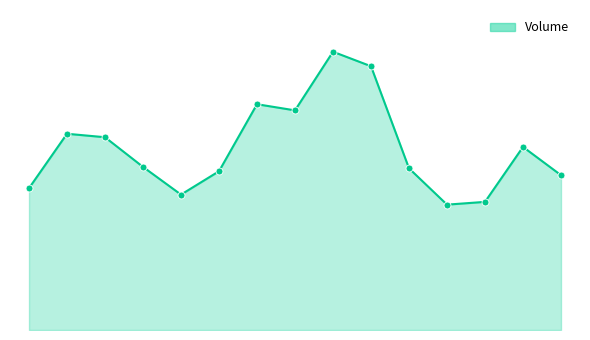

Does the chart have visible grid lines?

No